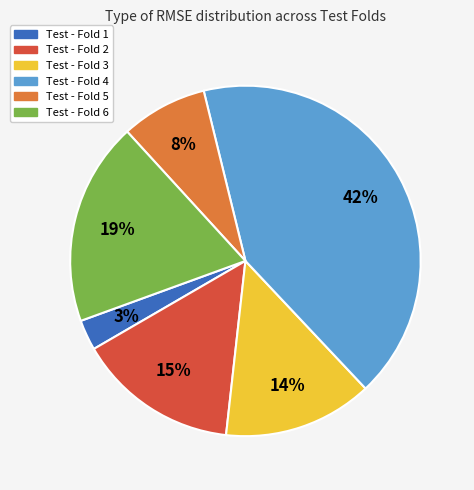

Is the sum of Test - Fold 3 and Test - Fold 4 greater than half?

Yes